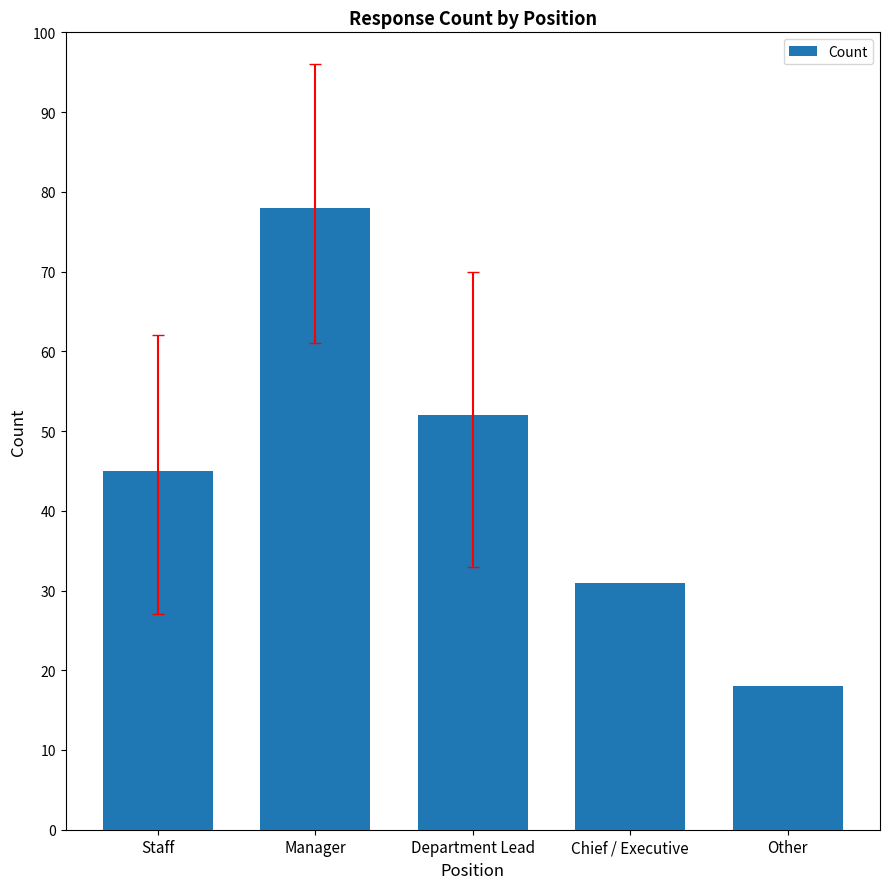

What is the smallest value displayed?

18